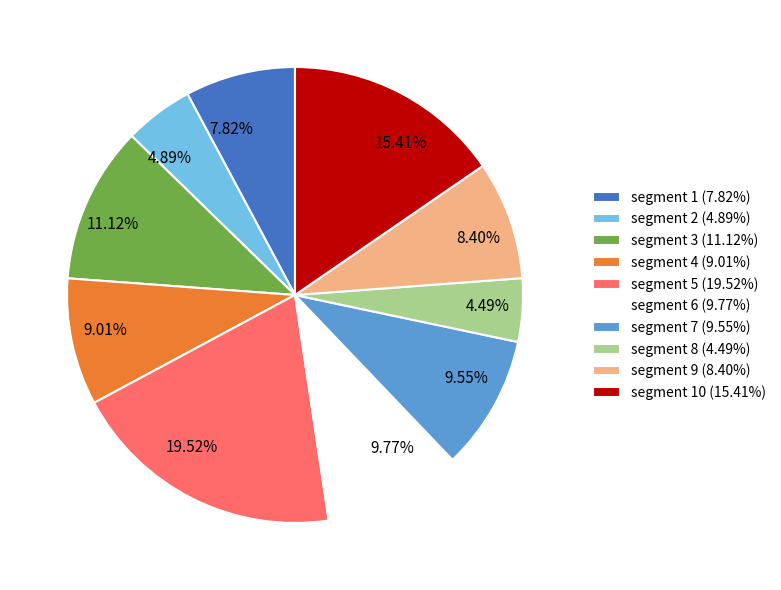

Combined, do segment 2 (4.89%) and segment 10 (15.41%) account for over 50%?

No